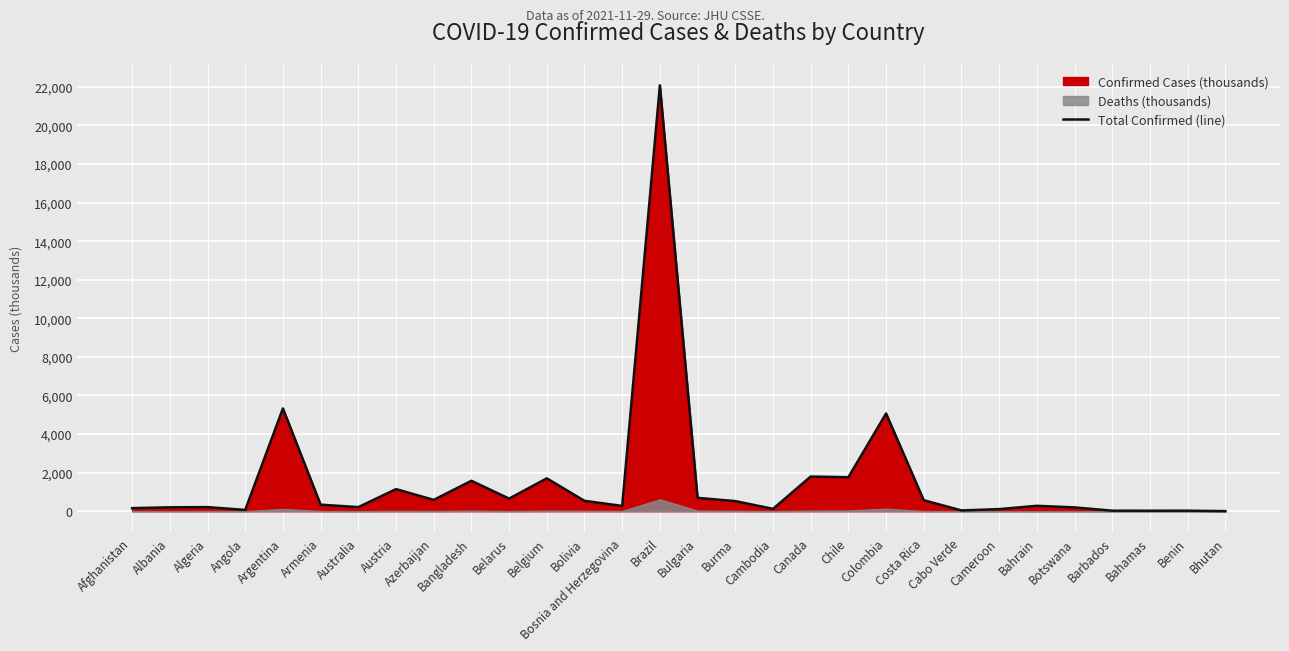

Rank the categories by value from lowest to highest.

Bhutan, Bahamas, Benin, Barbados, Cabo Verde, Angola, Cameroon, Cambodia, Afghanistan, Botswana, Albania, Australia, Algeria, Bosnia and Herzegovina, Bahrain, Armenia, Burma, Bolivia, Costa Rica, Azerbaijan, Belarus, Bulgaria, Austria, Bangladesh, Belgium, Chile, Canada, Colombia, Argentina, Brazil